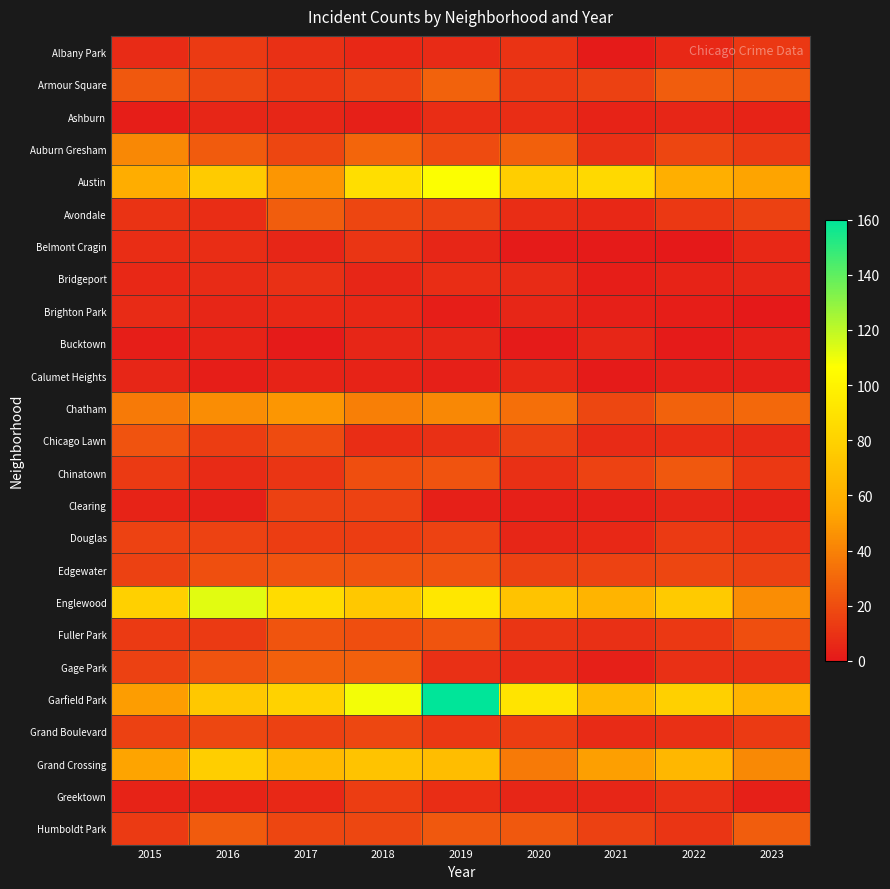

Rank the series by their maximum value, from lowest to highest.

Bucktown, Calumet Heights, Brighton Park, Ashburn, Bridgeport, Belmont Cragin, Albany Park, Greektown, Clearing, Douglas, Grand Boulevard, Chicago Lawn, Edgewater, Fuller Park, Chinatown, Avondale, Humboldt Park, Gage Park, Armour Square, Auburn Gresham, Chatham, Grand Crossing, Austin, Englewood, Garfield Park